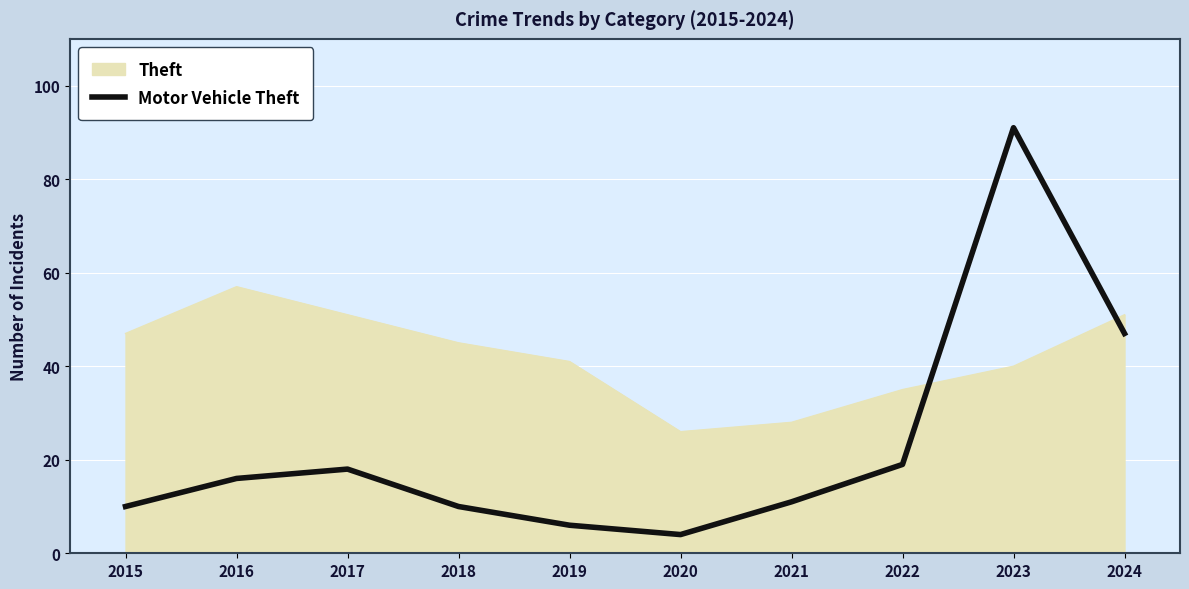

At 2018, list the series in order from largest to smallest.

Theft, Motor Vehicle Theft